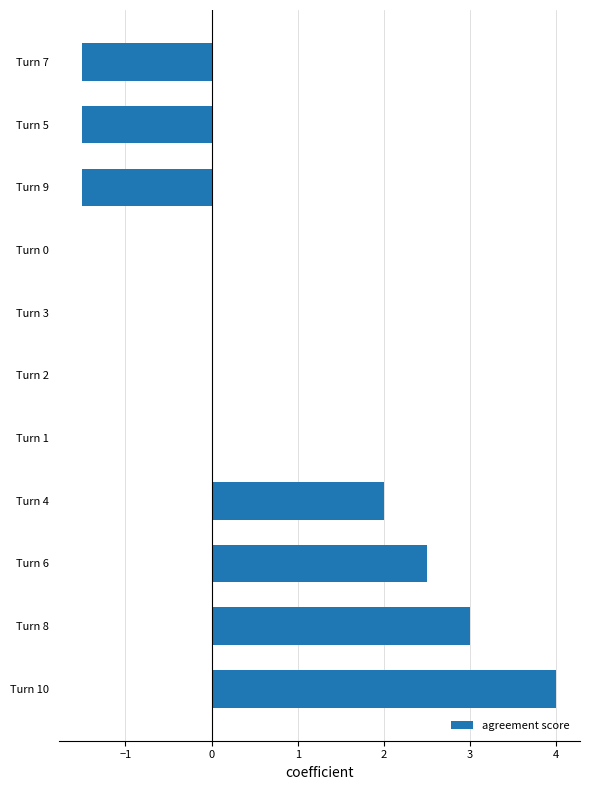

The chart shows a value of -1.5 at Turn 7. True or false?

True